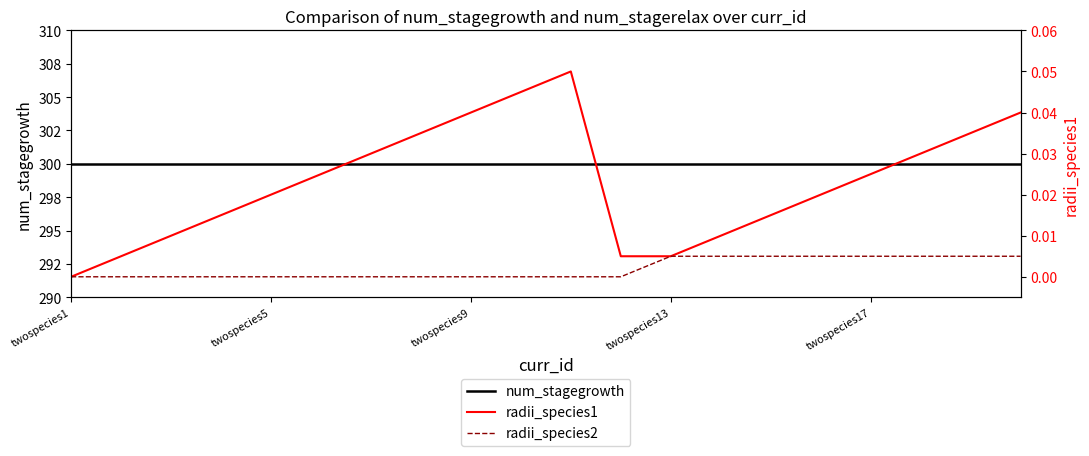

List the series in order of their peak value, lowest first.

radii_species2, radii_species1, num_stagegrowth